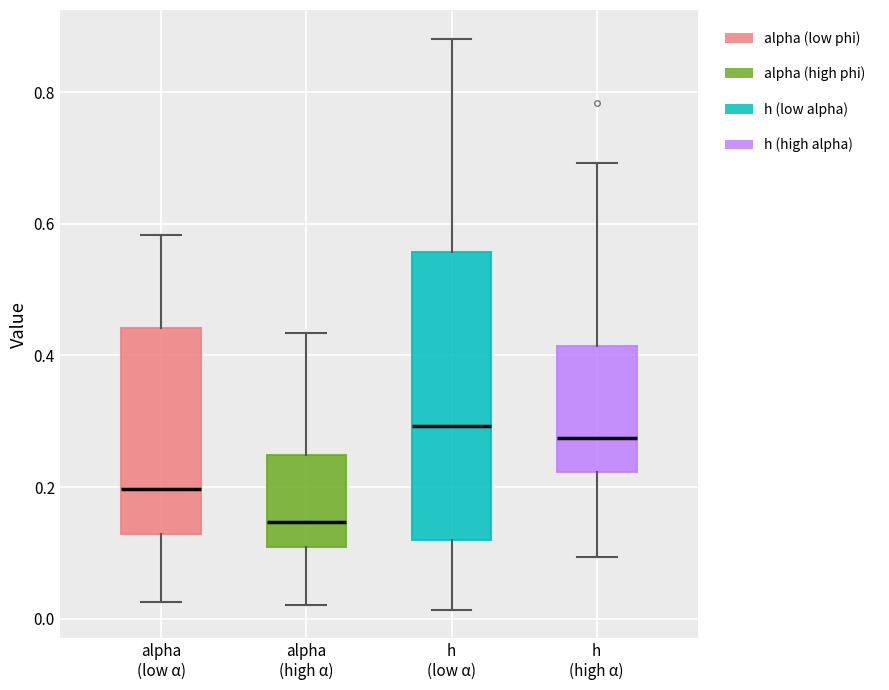

Which box is the tallest, from its lower edge to its upper edge?

h (low α)